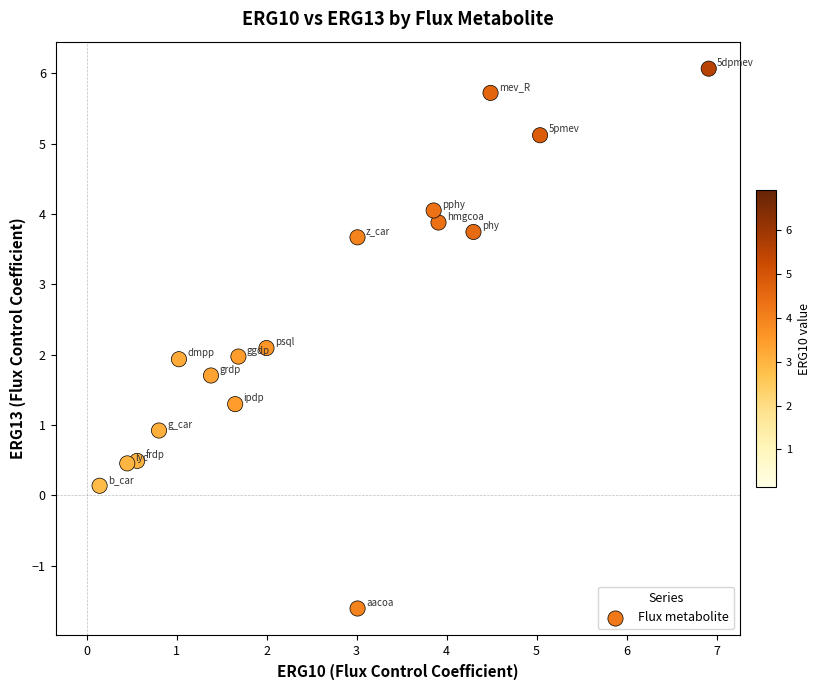

List the coordinates of all points as (X, Y) pairs, reading left to right.

(0.1, 0.1)  (0.5, 0.5)  (0.6, 0.5)  (0.8, 0.9)  (1.0, 1.9)  (1.4, 1.7)  (1.7, 1.3)  (1.7, 2.0)  (2.0, 2.1)  (3.0, 3.7)  (3.0, -1.6)  (3.9, 4.1)  (3.9, 3.9)  (4.3, 3.7)  (4.5, 5.7)  (5.0, 5.1)  (6.9, 6.1)